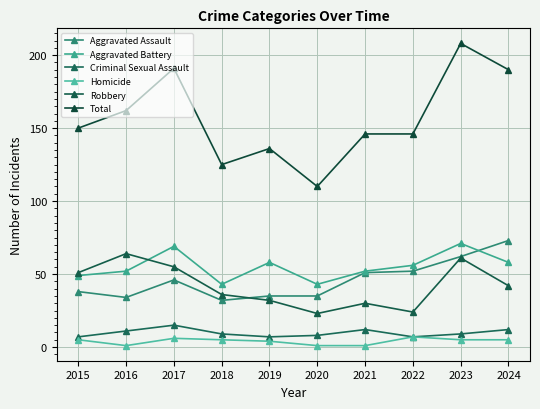

What is the value of the Robbery point at the 4th from the left?

36